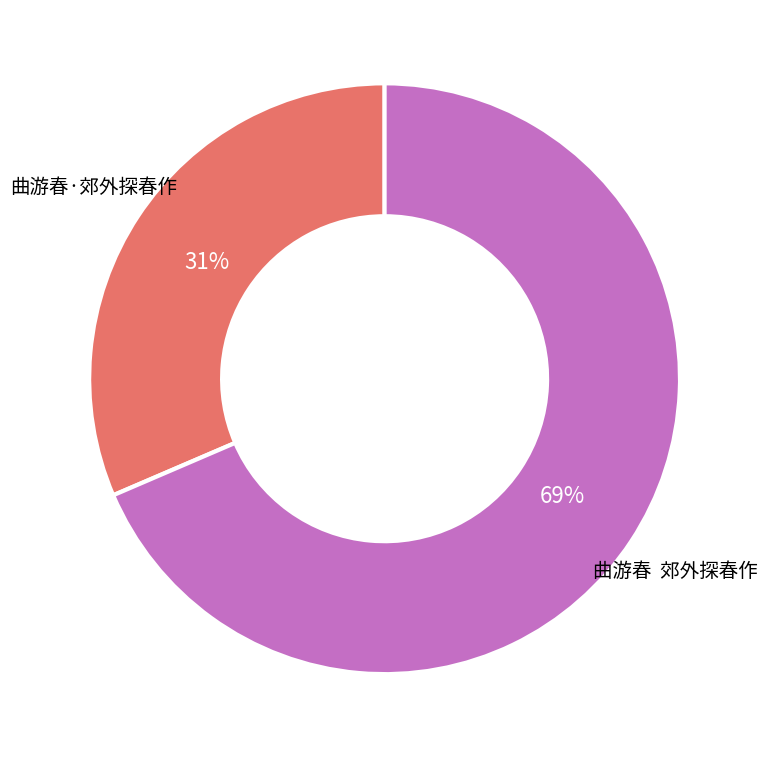

Does 曲游春·郊外探春作 represent more than half of the total?

No